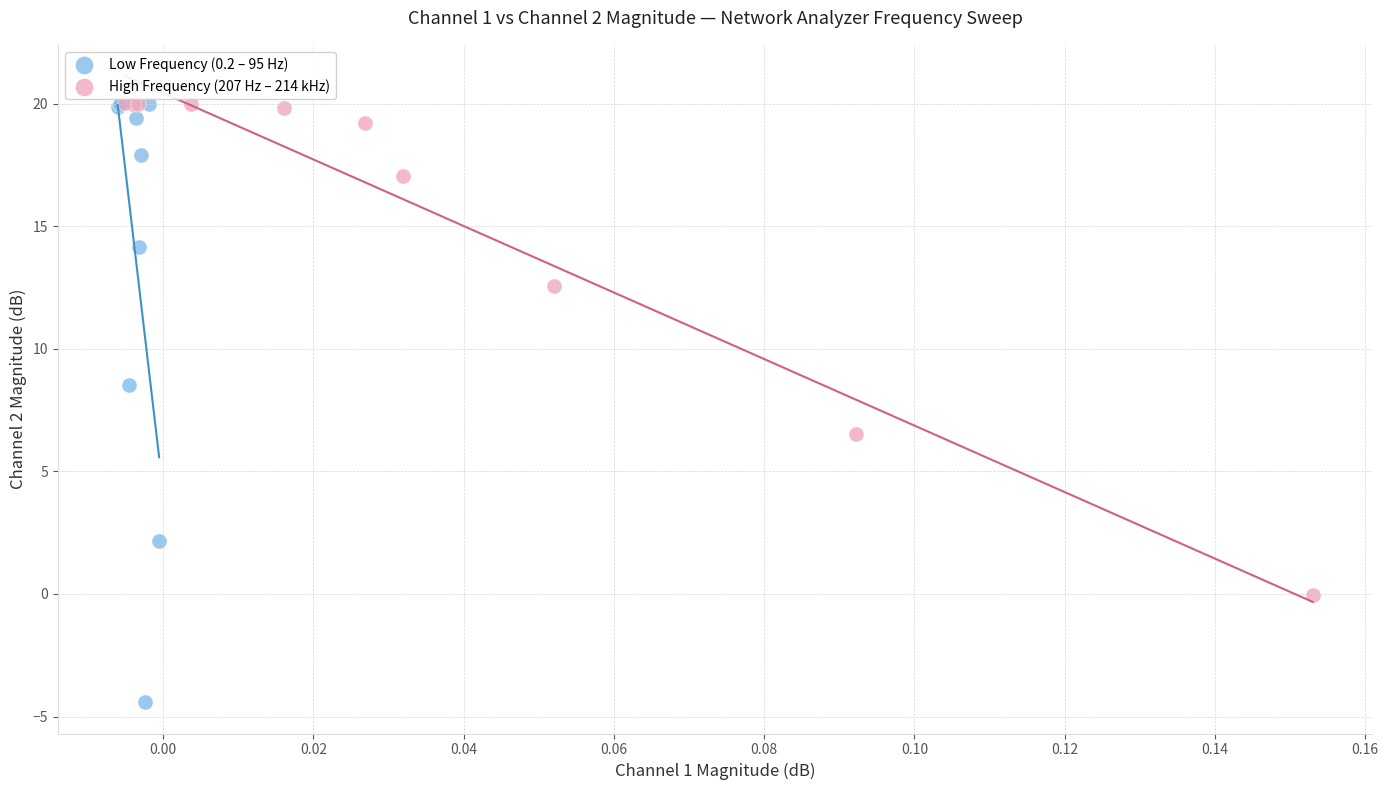

Which series has the largest Y range (max minus min)?

Low Frequency (0.2 – 95 Hz)